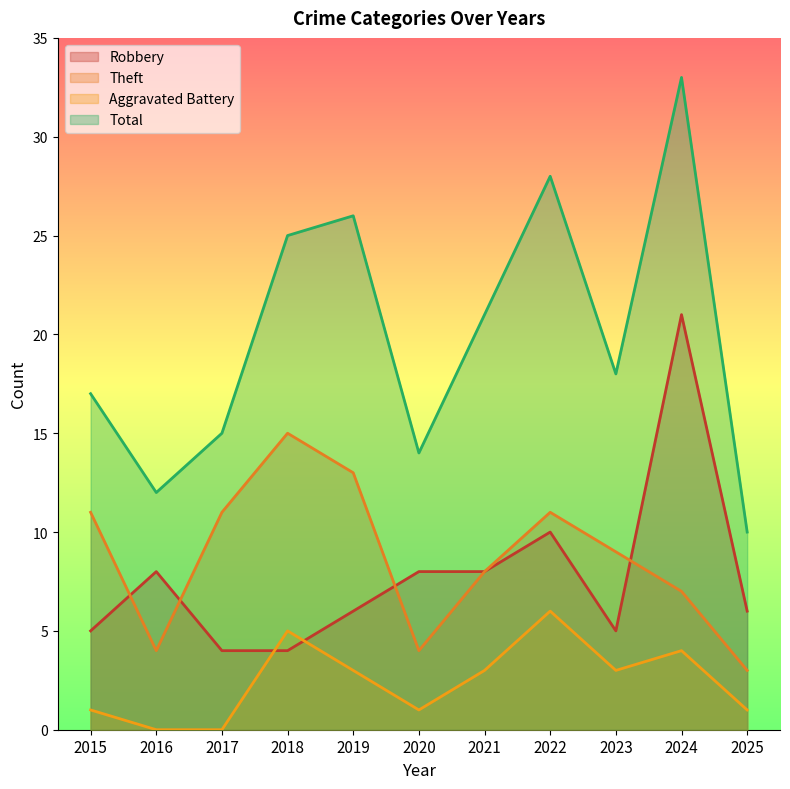

Between 2022 and 2024, which series saw the biggest shift?

Robbery